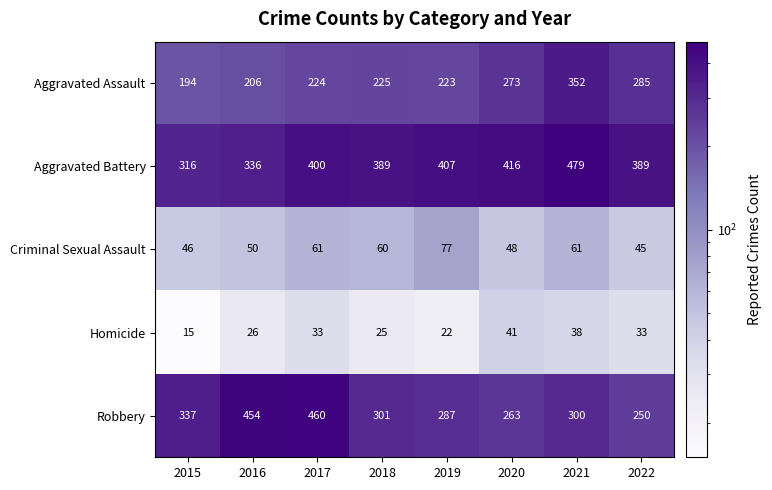

Is it true that Criminal Sexual Assault equals 61 at 2017?

True